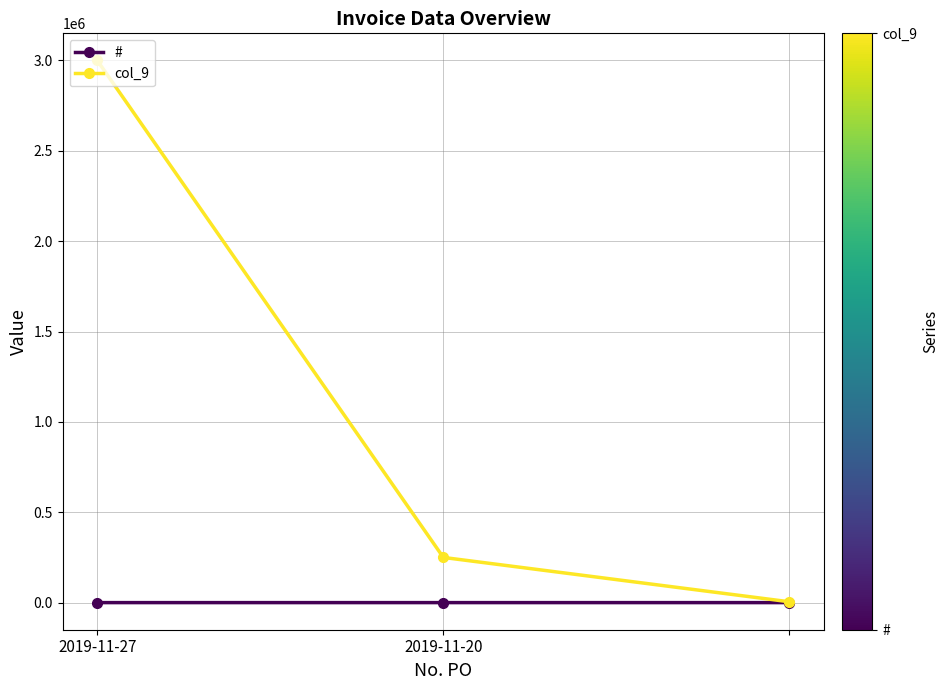

How many categories are shown in the chart?

3